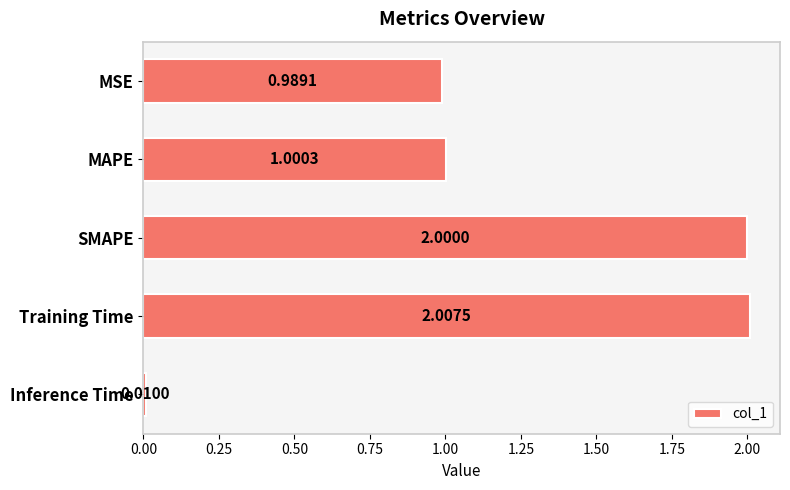

How many data points does each series have?

5